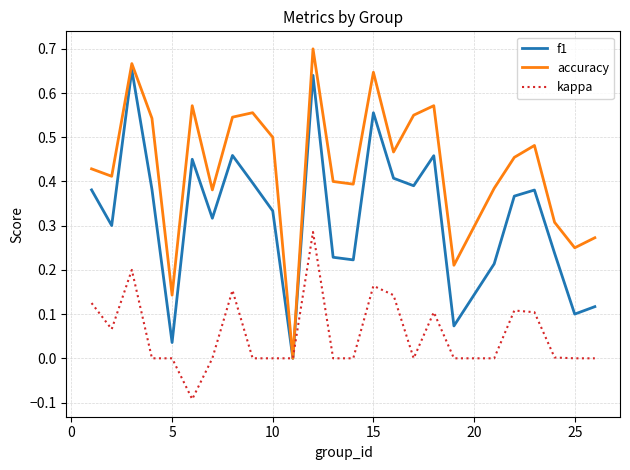

How many positive values does the accuracy series have?

24